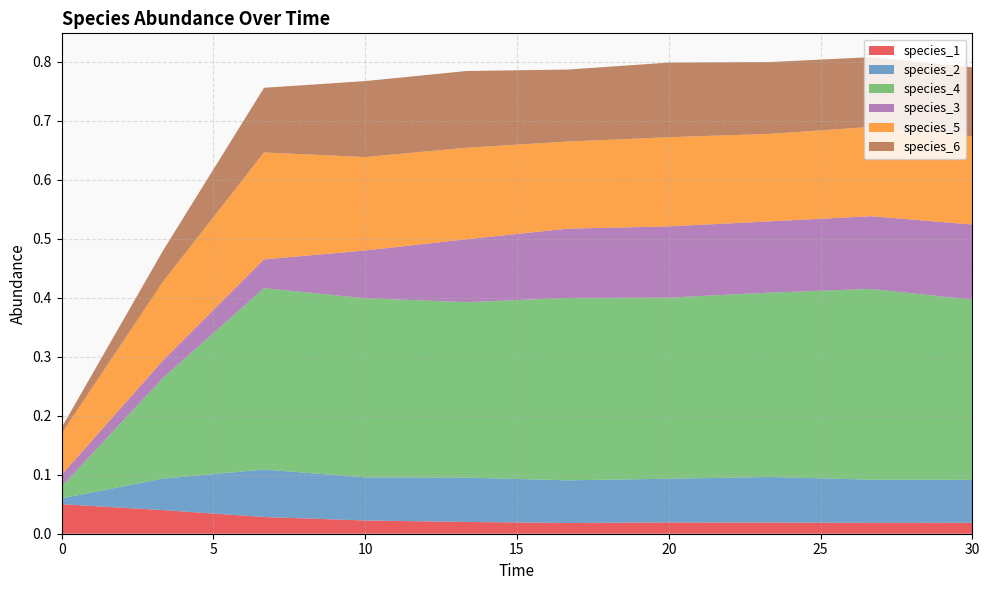

Reading left to right, transcribe all the data shown in this chart.

species_1: 0.0=0.1	3.333333333333333=0.0	6.666666666666667=0.0	10.0=0.0	13.333333333333334=0.0	16.666666666666668=0.0	20.0=0.0	23.333333333333336=0.0	26.666666666666668=0.0	30.0=0.0
species_2: 0.0=0.0	3.333333333333333=0.1	6.666666666666667=0.1	10.0=0.1	13.333333333333334=0.1	16.666666666666668=0.1	20.0=0.1	23.333333333333336=0.1	26.666666666666668=0.1	30.0=0.1
species_4: 0.0=0.0	3.333333333333333=0.2	6.666666666666667=0.3	10.0=0.3	13.333333333333334=0.3	16.666666666666668=0.3	20.0=0.3	23.333333333333336=0.3	26.666666666666668=0.3	30.0=0.3
species_3: 0.0=0.0	3.333333333333333=0.0	6.666666666666667=0.0	10.0=0.1	13.333333333333334=0.1	16.666666666666668=0.1	20.0=0.1	23.333333333333336=0.1	26.666666666666668=0.1	30.0=0.1
species_5: 0.0=0.1	3.333333333333333=0.1	6.666666666666667=0.2	10.0=0.2	13.333333333333334=0.2	16.666666666666668=0.1	20.0=0.2	23.333333333333336=0.1	26.666666666666668=0.2	30.0=0.1
species_6: 0.0=0.0	3.333333333333333=0.1	6.666666666666667=0.1	10.0=0.1	13.333333333333334=0.1	16.666666666666668=0.1	20.0=0.1	23.333333333333336=0.1	26.666666666666668=0.1	30.0=0.1